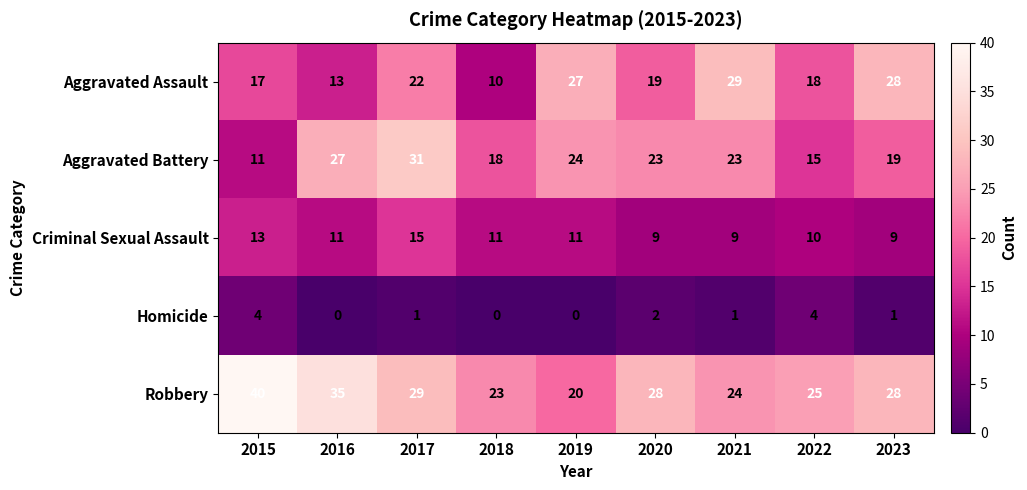

What is the greatest value displayed?

40